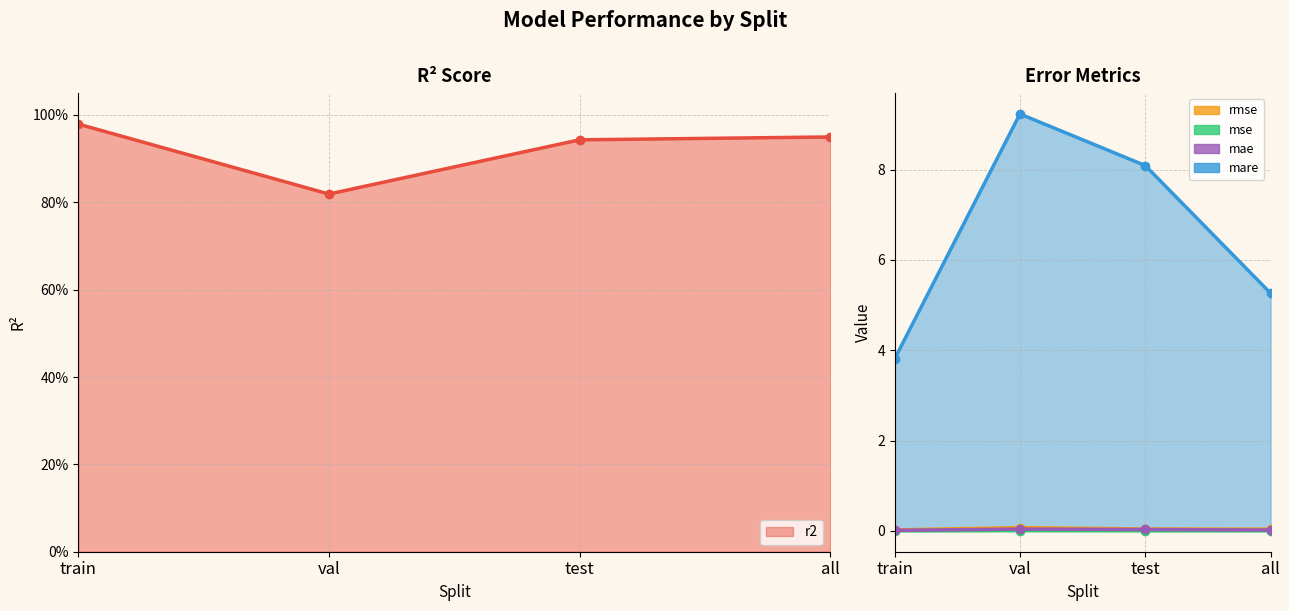

Where is the first local maximum for mae?

val